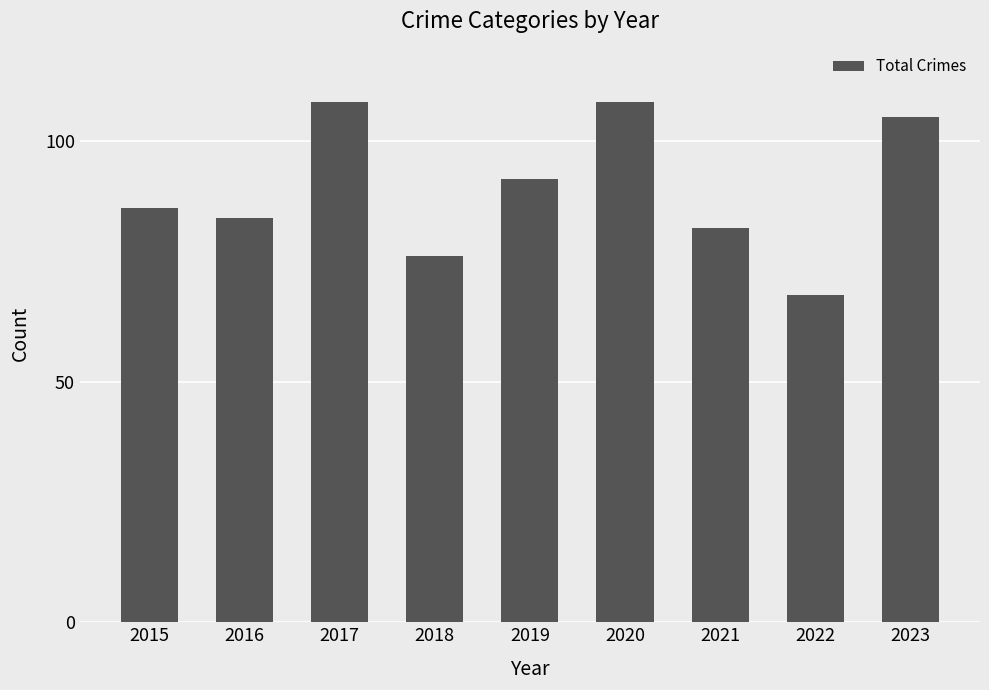

What is the minimum value shown in the chart?

68